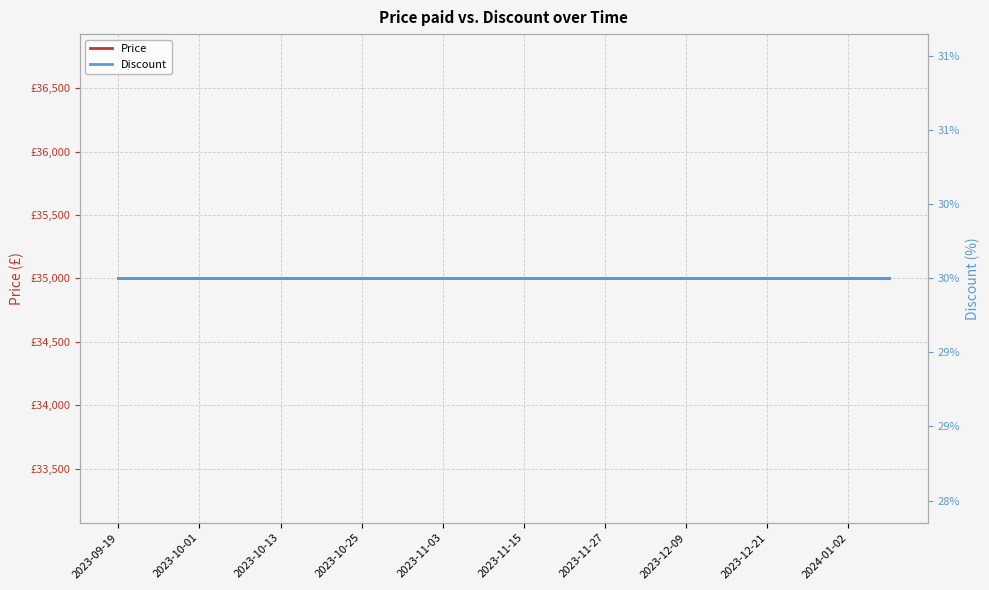

The value of Discount at 2023-11-03 is 30. True or false?

True